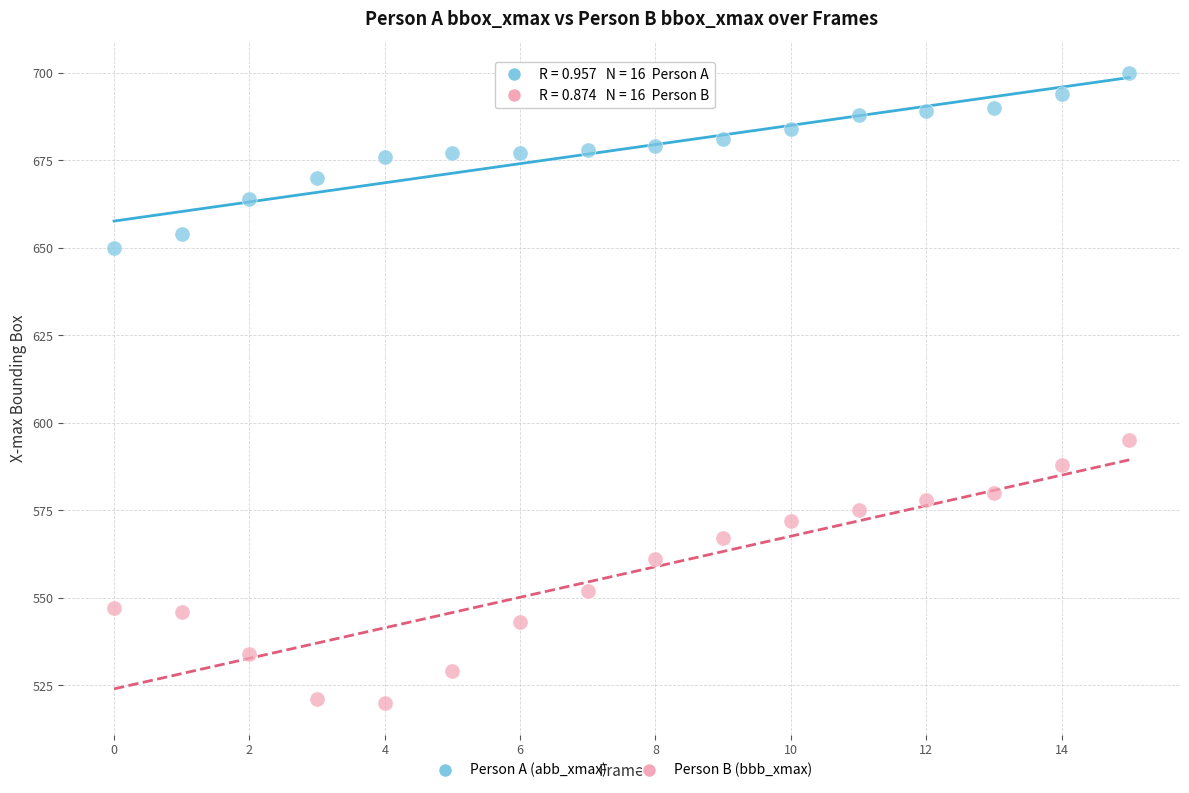

Across all data points, what is the range of Y values (max minus min)?

180